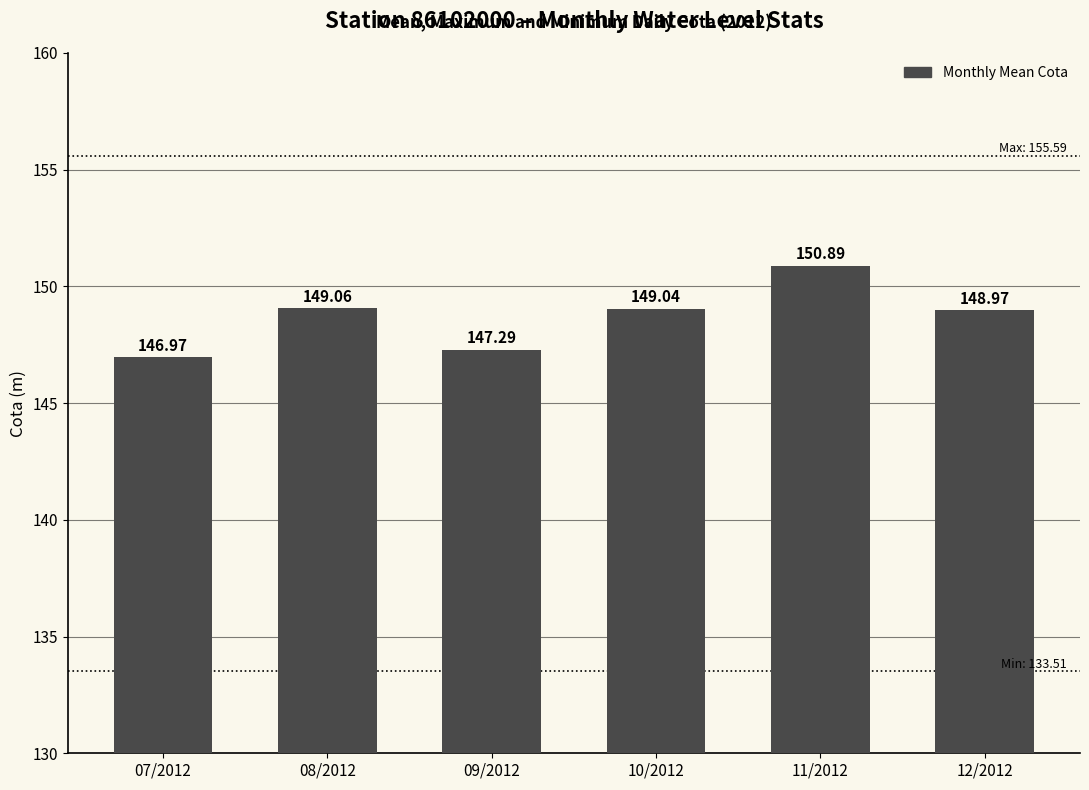

At which label does the data first exceed 149?

08/2012